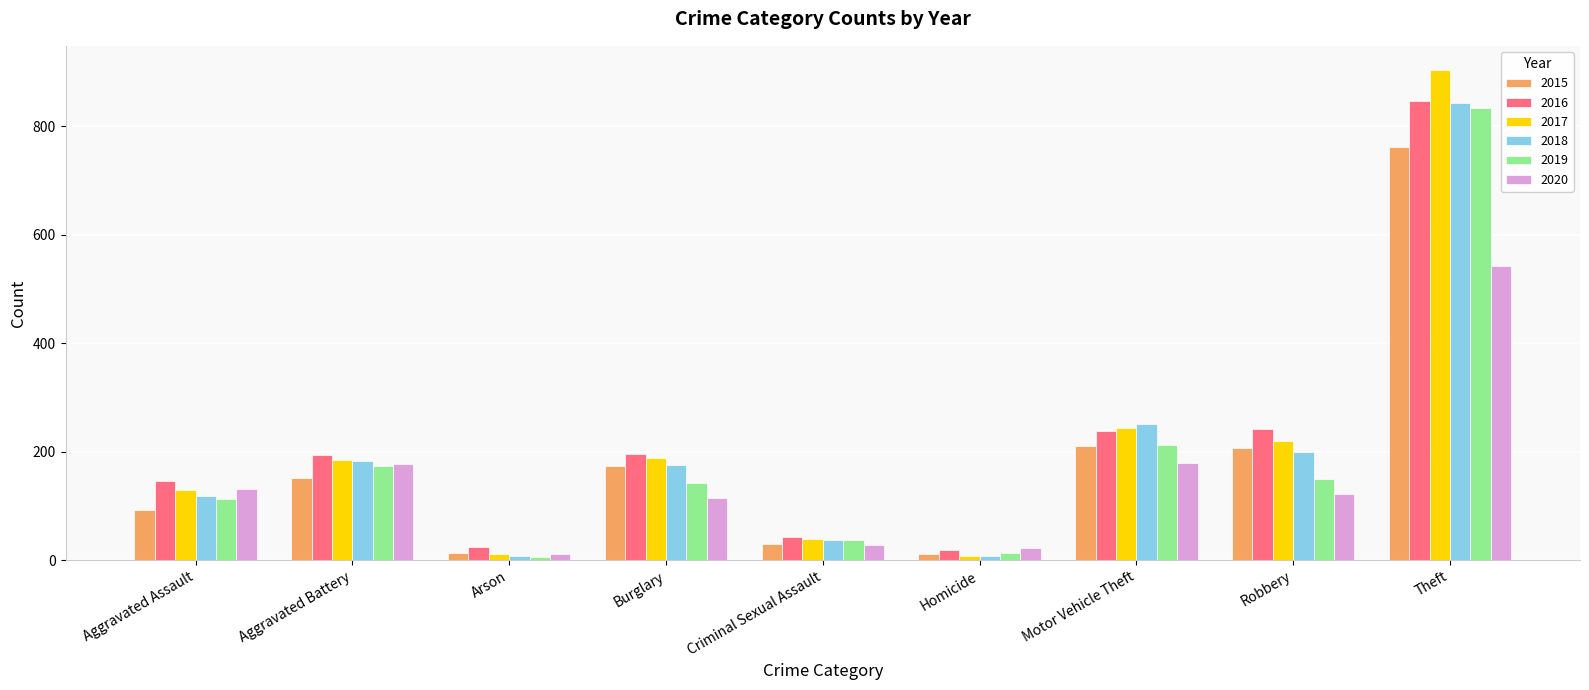

Count the number of data series in this chart.

6